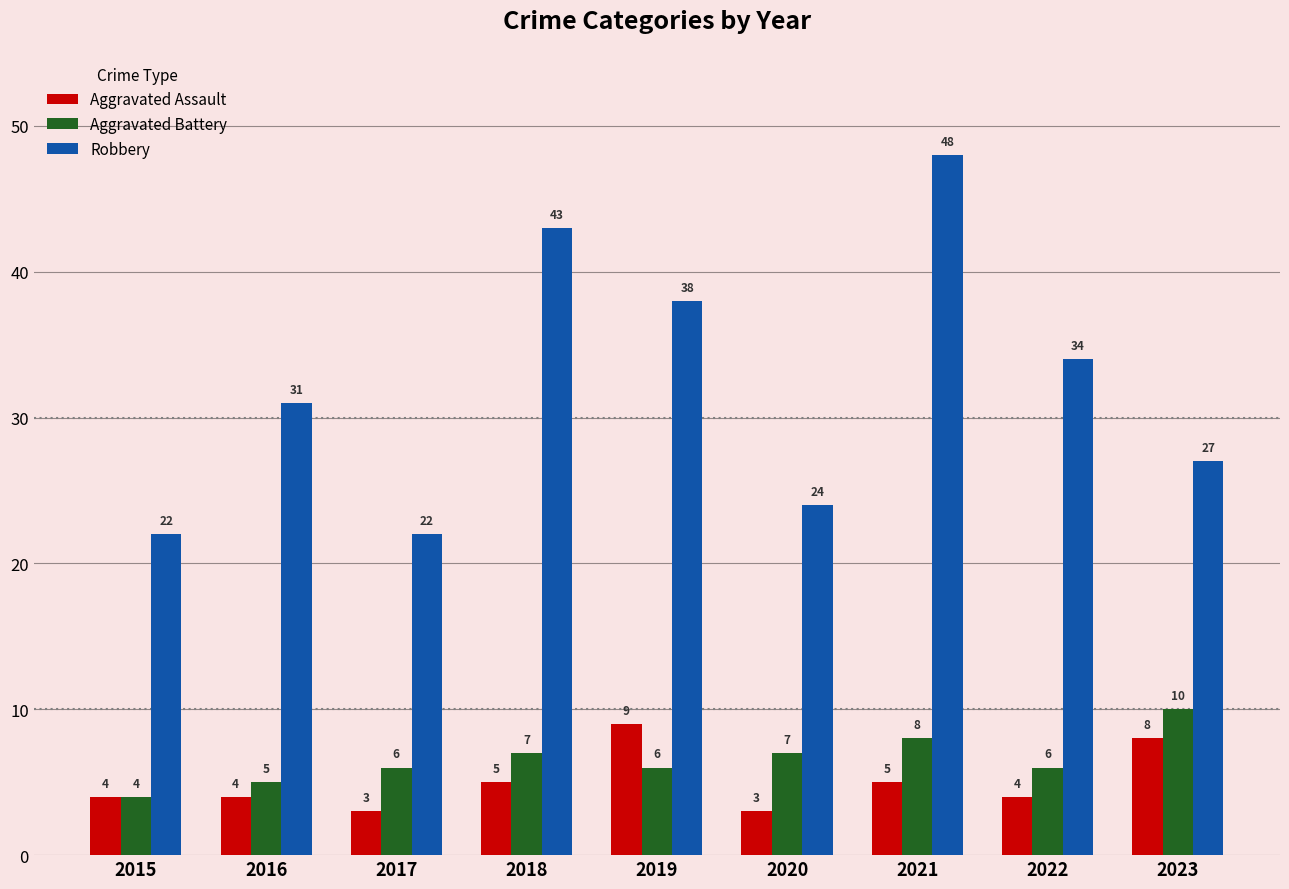

What is the average value of the Aggravated Battery series?

7